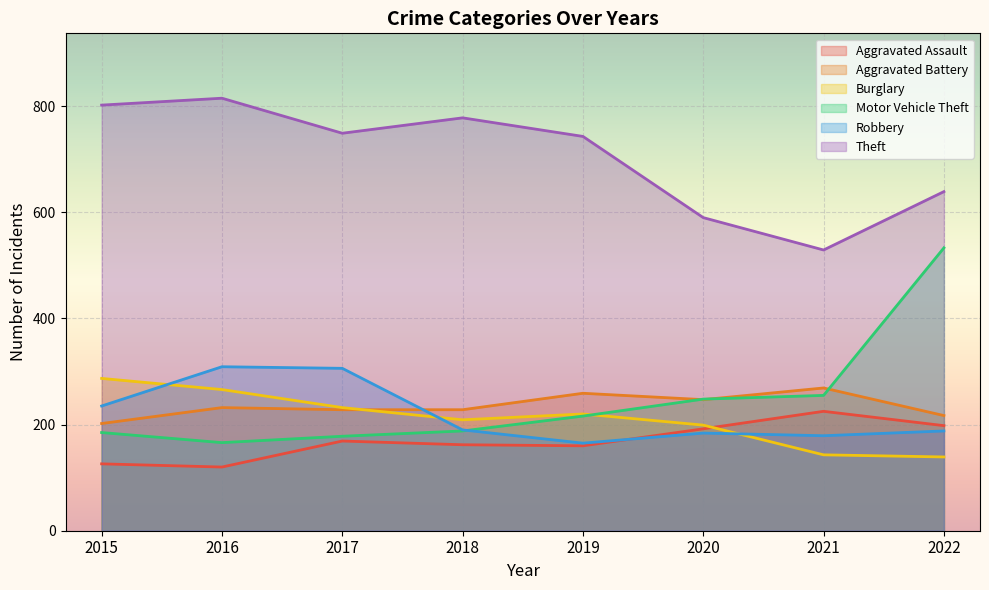

In Theft, how many points are higher than both neighbors (excluding endpoints)?

2